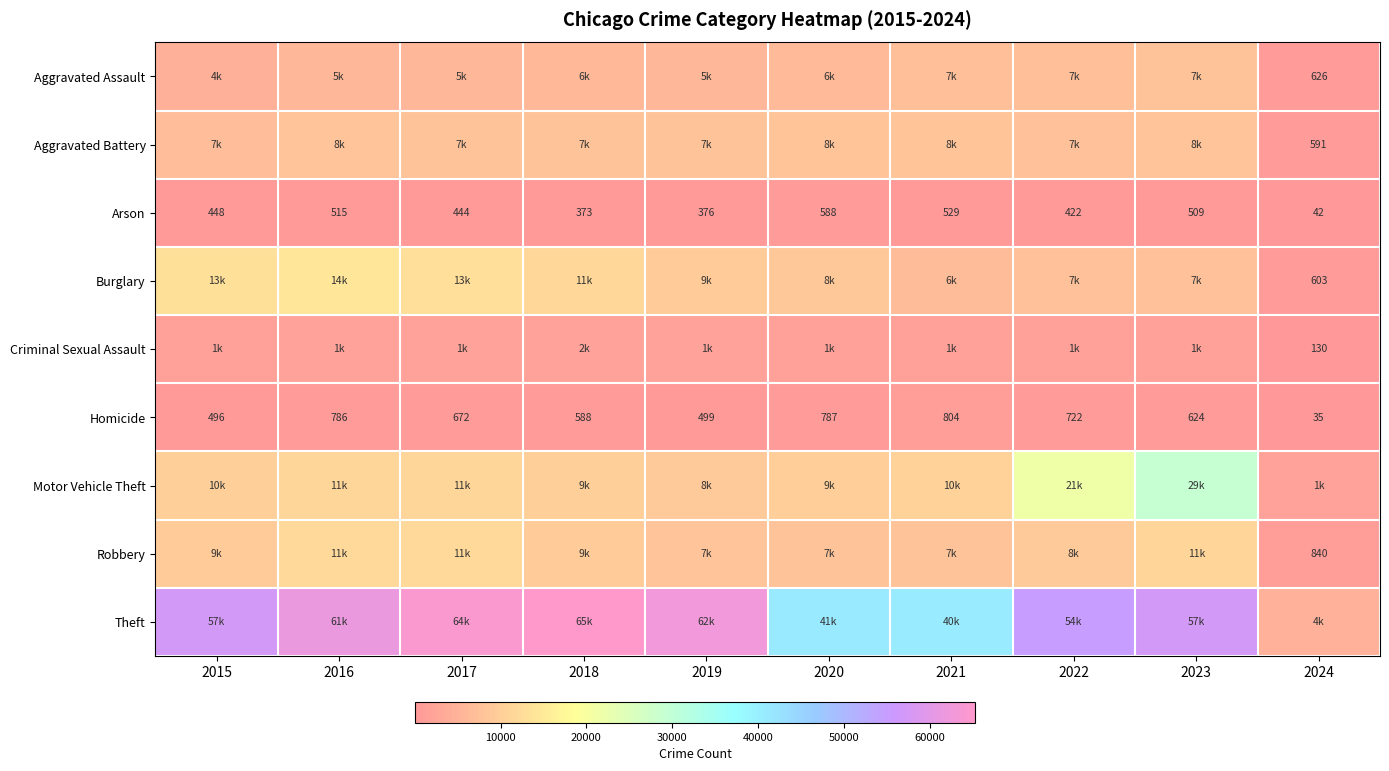

Which category has the highest value across all series?

2018